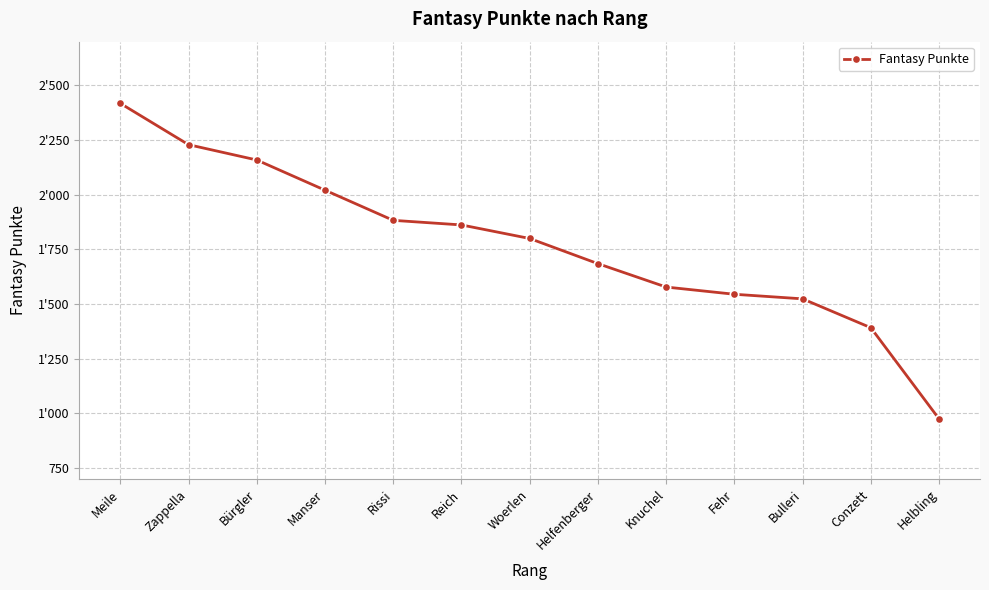

Reading left to right, transcribe all the data shown in this chart.

Meile=2418	Zappella=2229	Bürgler=2159	Manser=2021	Rissi=1883	Reich=1862	Woerlen=1800	Helfenberger=1685	Knuchel=1578	Fehr=1545	Bulleri=1524	Conzett=1392	Helbling=975